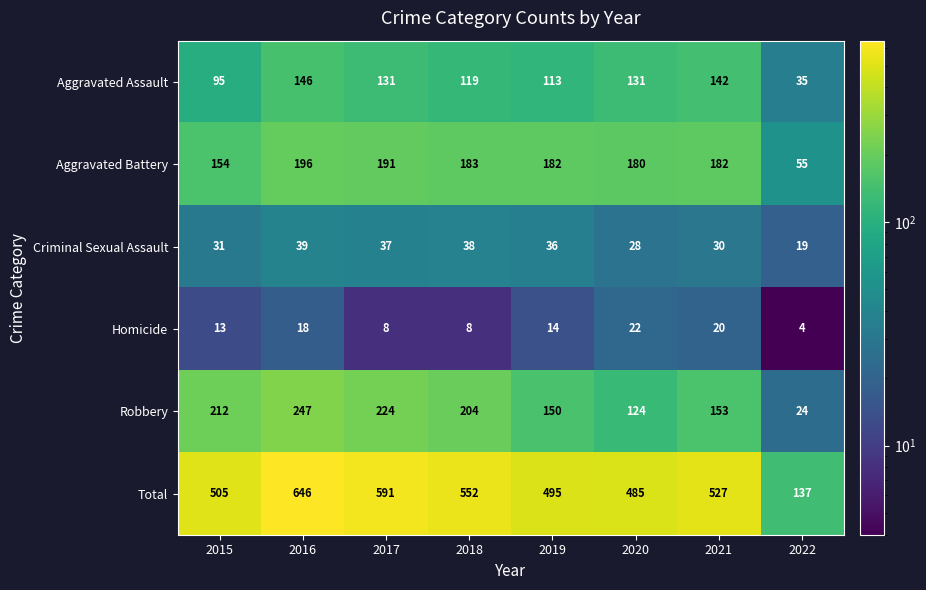

Which label corresponds to the largest value in the chart?

2016